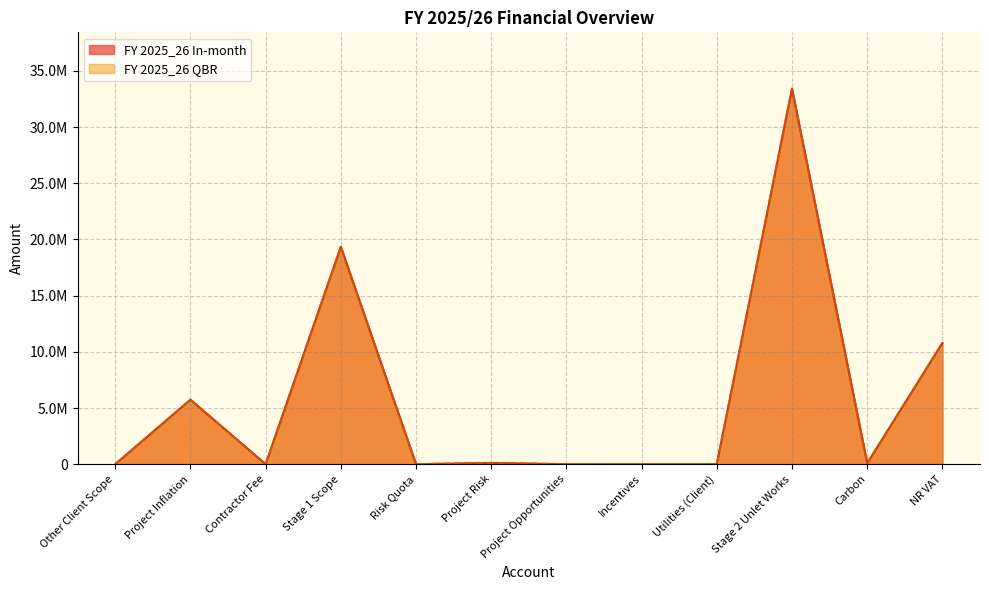

What is the sum of the FY 2025_26 In-month values at Utilities (Client) and Risk Quota?

3600.0